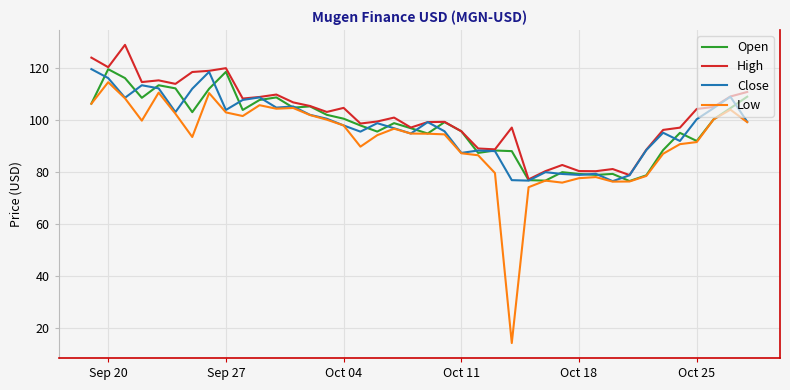

What is the maximum value shown in the chart?

129.0